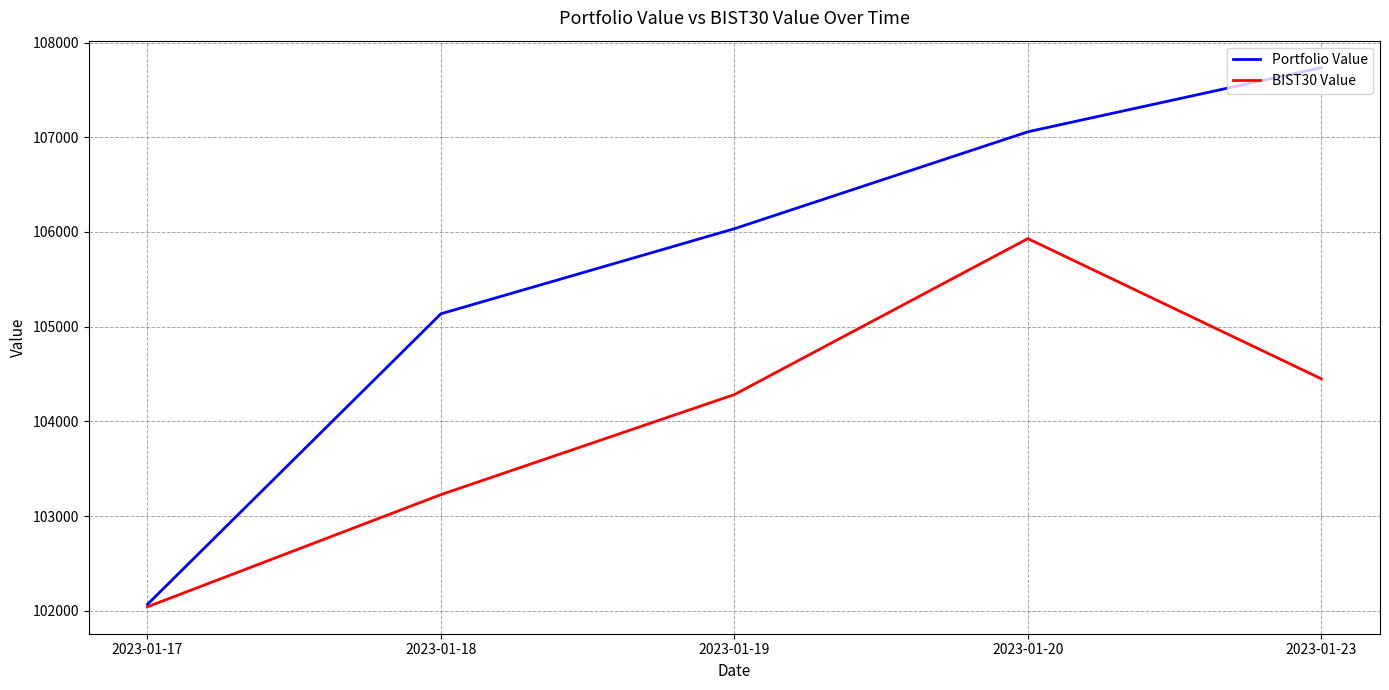

Is the value of BIST30 Value at 2023-01-20 greater than the value of Portfolio Value at 2023-01-17?

Yes